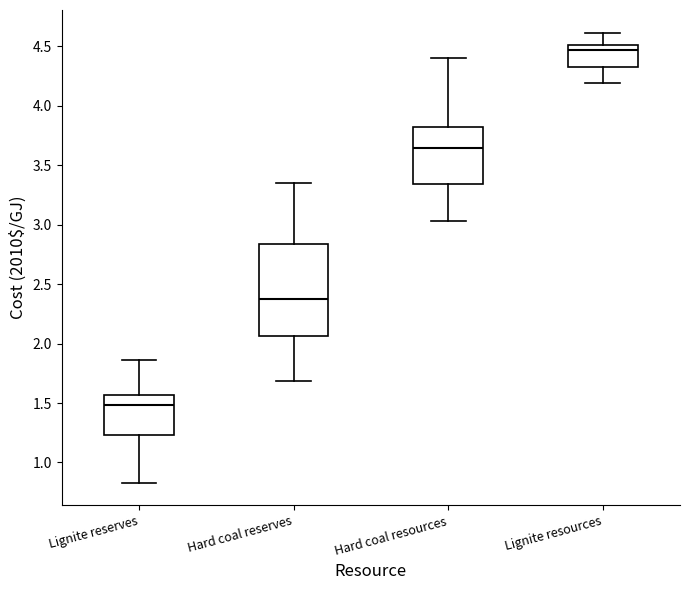

Reading left to right, transcribe this box plot: for each box, give where its median line is, the range the box spans, and where its two whiskers end, as read against the y-axis. The values are not printed on the chart, so give them approximately, as read against the axis.

Lignite reserves: median 1.50, box 1.25 to 1.55, whiskers 0.85 to 1.85
Hard coal reserves: median 2.35, box 2.05 to 2.85, whiskers 1.70 to 3.35
Hard coal resources: median 3.65, box 3.35 to 3.80, whiskers 3.05 to 4.40
Lignite resources: median 4.45, box 4.35 to 4.50, whiskers 4.20 to 4.60